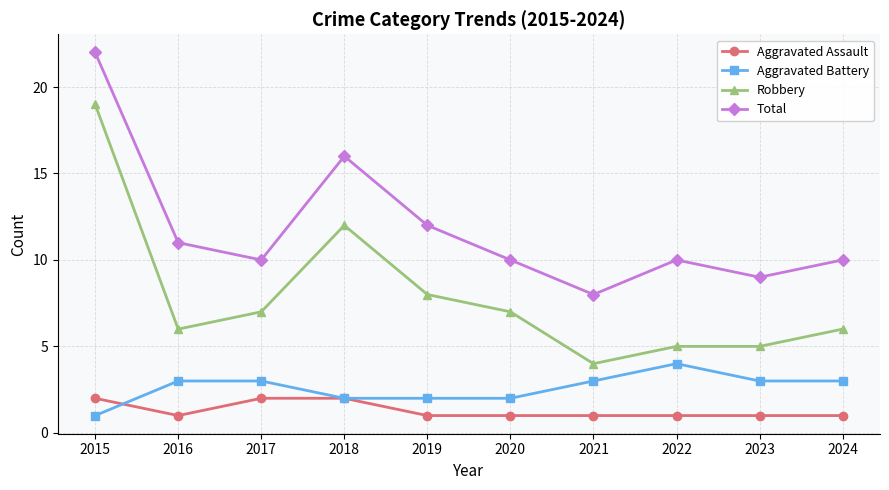

Which series changed the most between 2017 and 2019?

Total